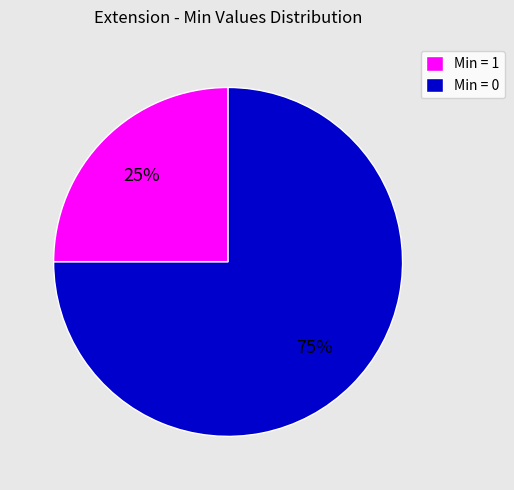

What percentage is the Min = 0 slice, to the nearest percent?

75%